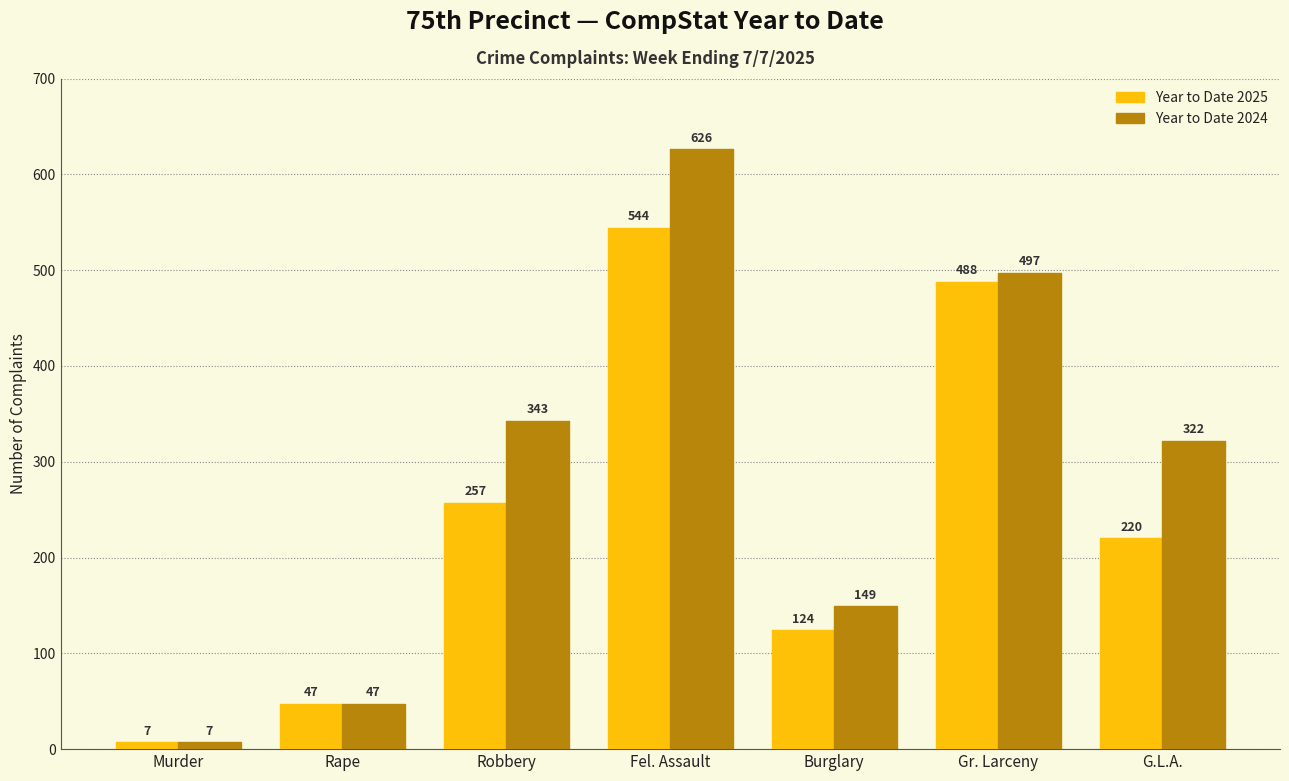

Which series has the largest total across all categories?

Year to Date 2024